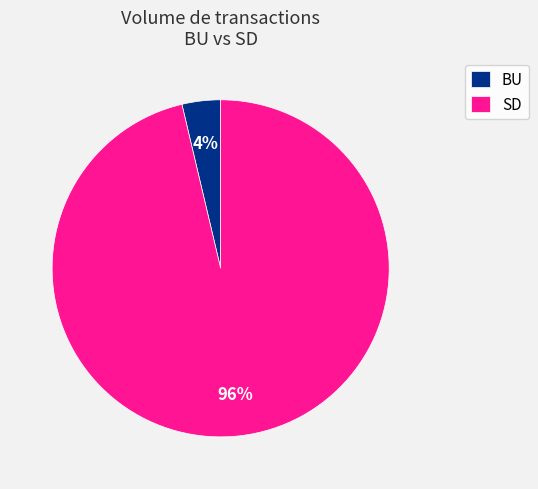

True or false: SD accounts for 96% of the total.

True